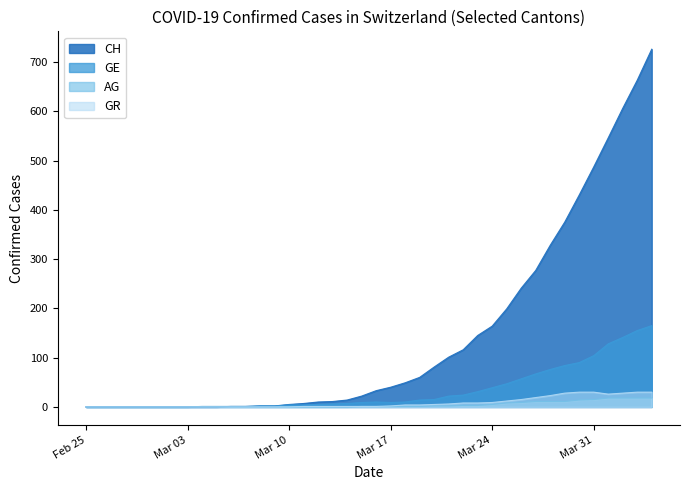

Is it true that GR equals 0 at 2020-03-13?

False